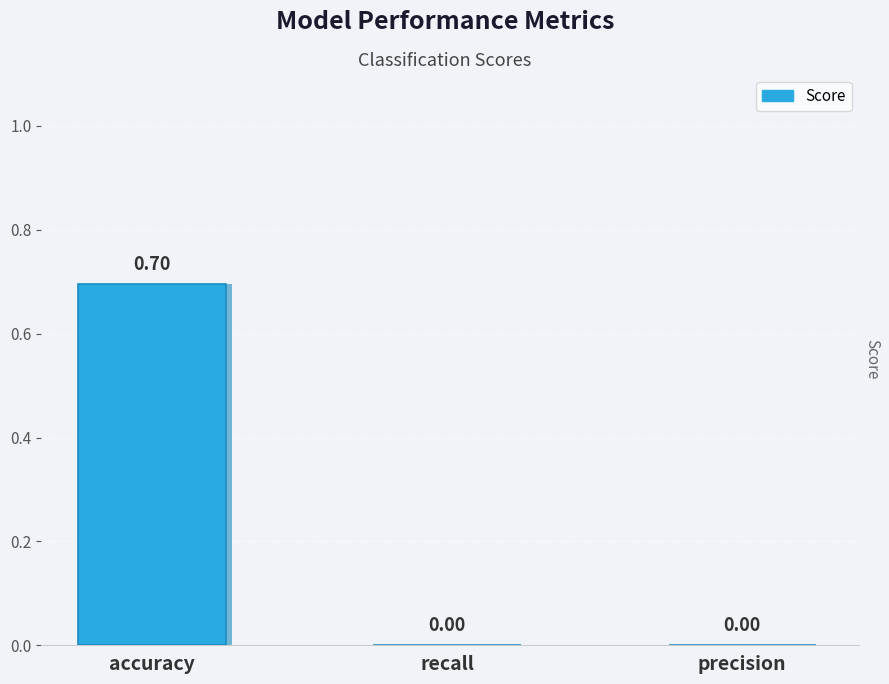

Which has a higher value, recall or accuracy?

accuracy